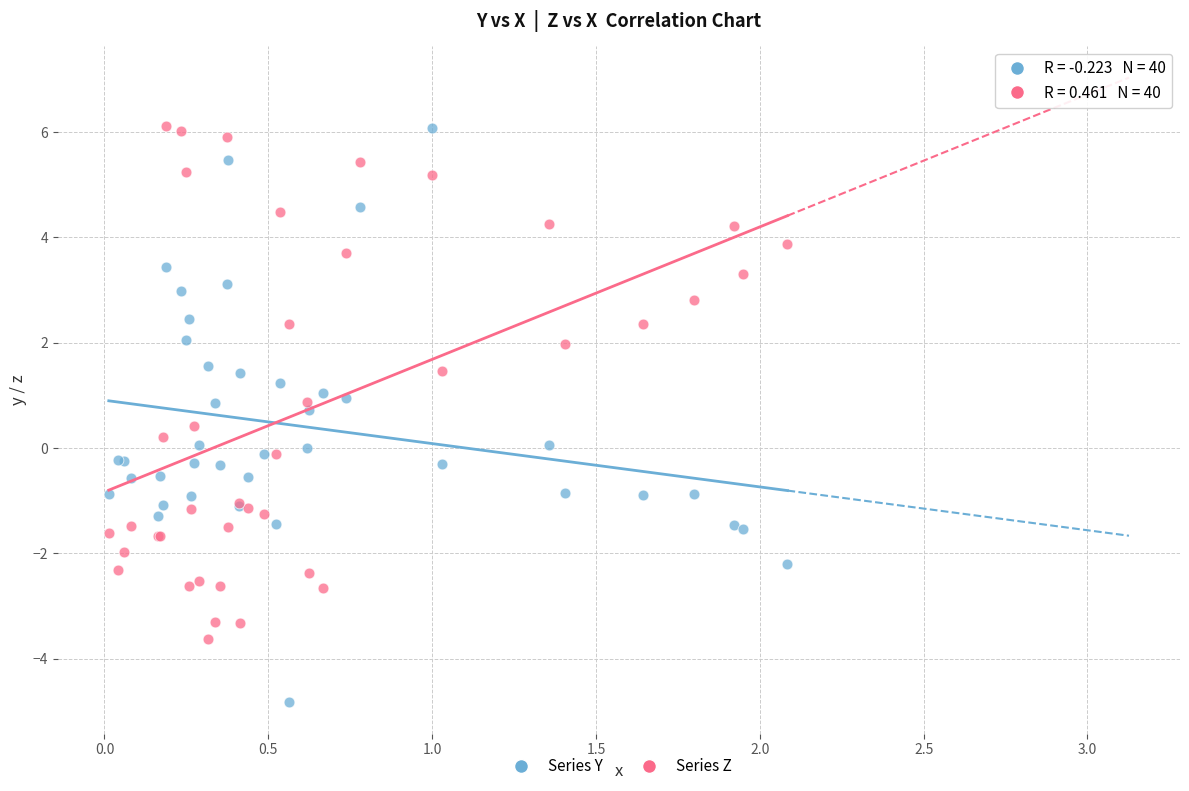

Which series has the largest Y range (max minus min)?

Series Y